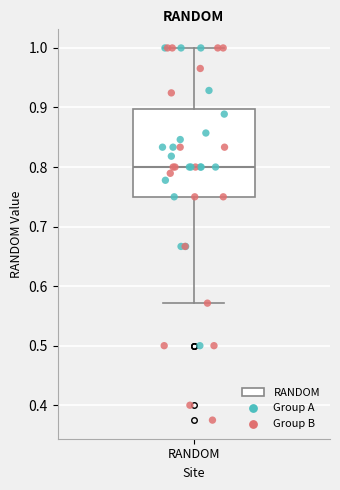

Read this box plot against the y-axis: the position of the median line, the range covered by the box, and the ends of both whiskers. The values are not printed on the chart, so give them approximately, as read against the axis.

median 0.80, box 0.75 to 0.90, whiskers 0.57 to 1.00